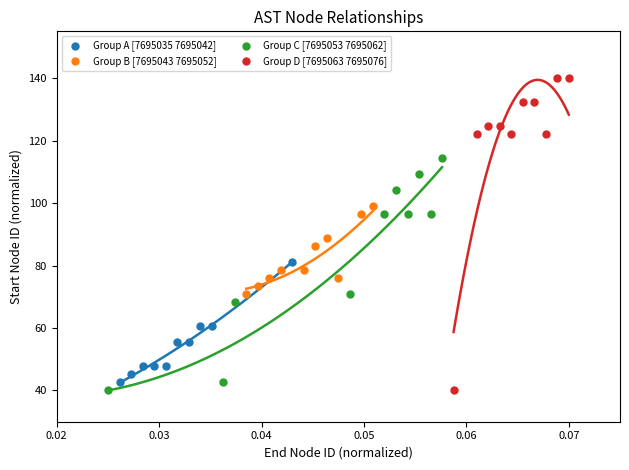

Which series has the widest spread of Y values?

Group D [7695063 7695076]